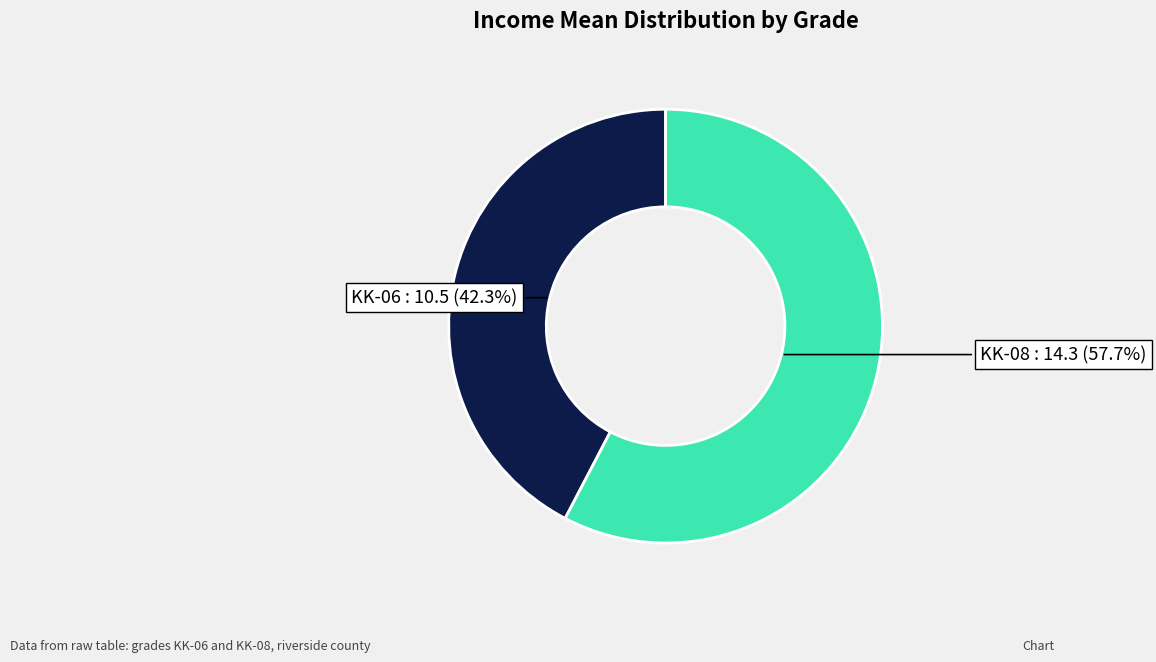

Is it true that KK-08 is 58% of the pie?

True